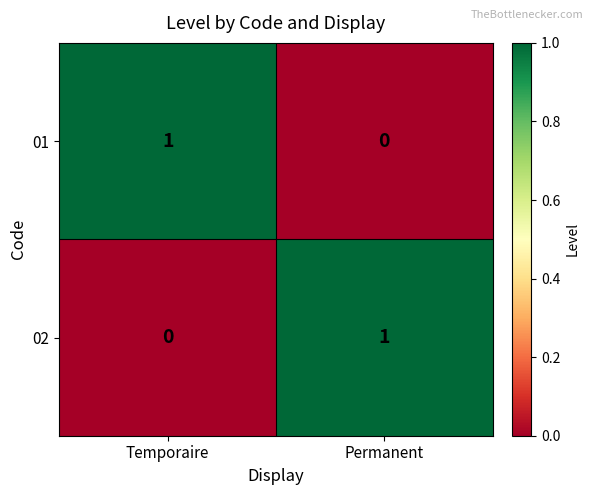

At which label does 01 reach its minimum?

Permanent